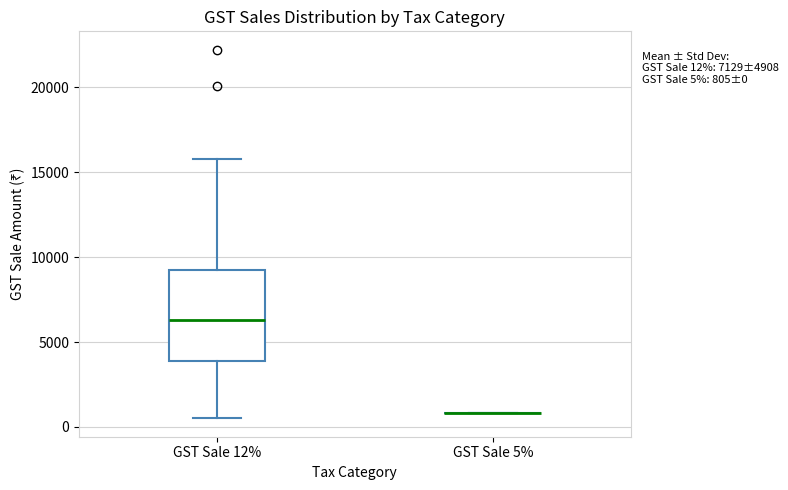

Which box is the tallest, from its lower edge to its upper edge?

GST Sale 12%